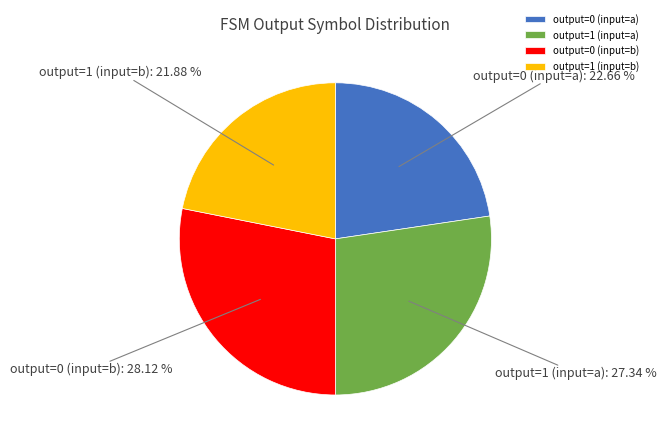

What is the smallest slice in the pie chart?

output=1 (input=b)